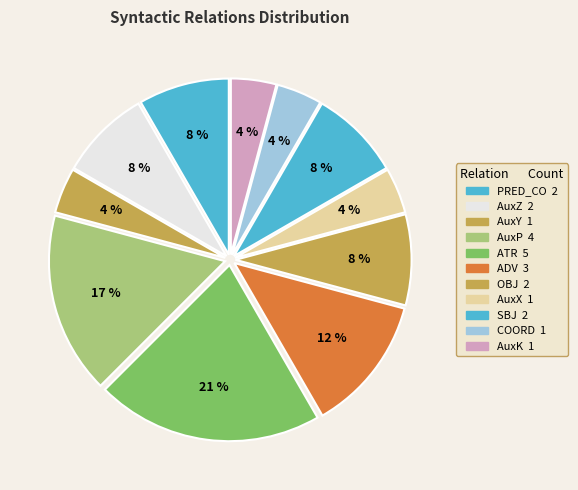

How many slices are in this pie chart?

11